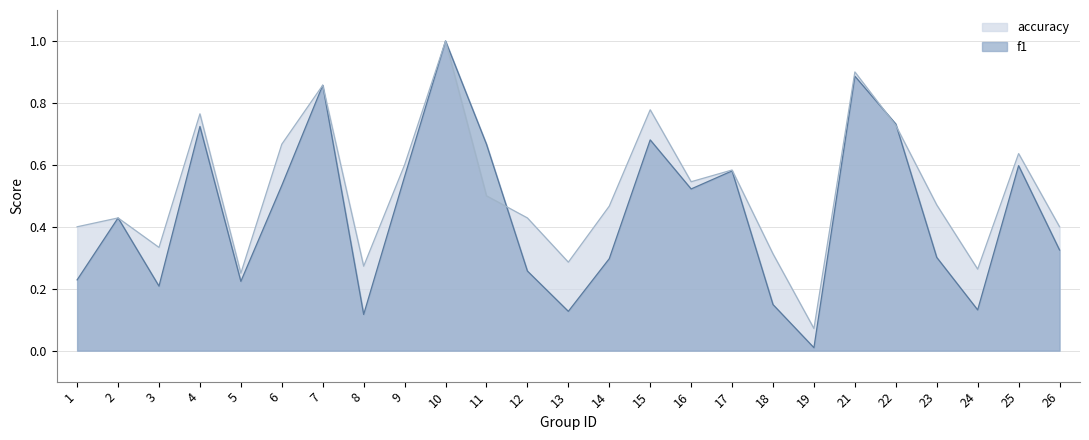

Does the chart have visible grid lines?

Yes